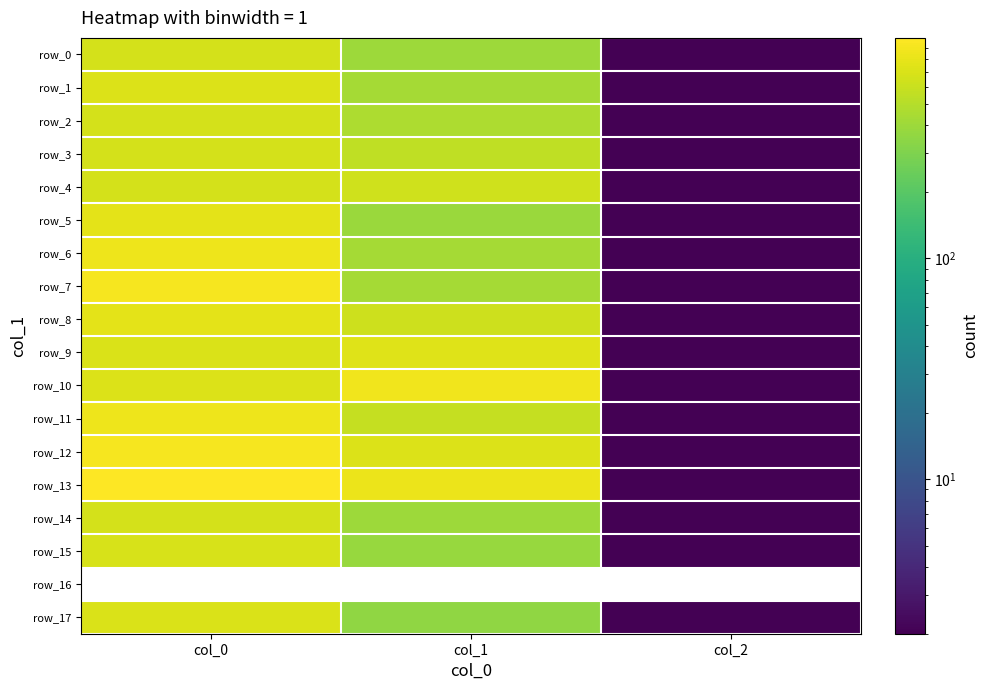

How many values in the row_10 series exceed 713?

2